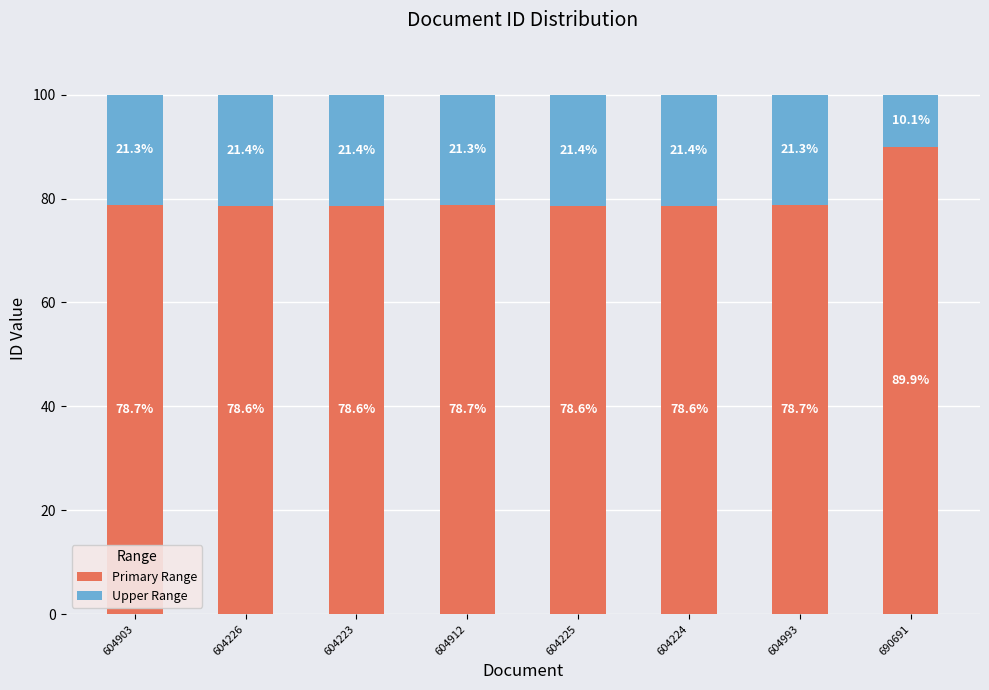

Reading left to right, transcribe the values for Primary Range.

604903=78.7	604226=78.6	604223=78.6	604912=78.7	604225=78.6	604224=78.6	604993=78.7	690691=89.9